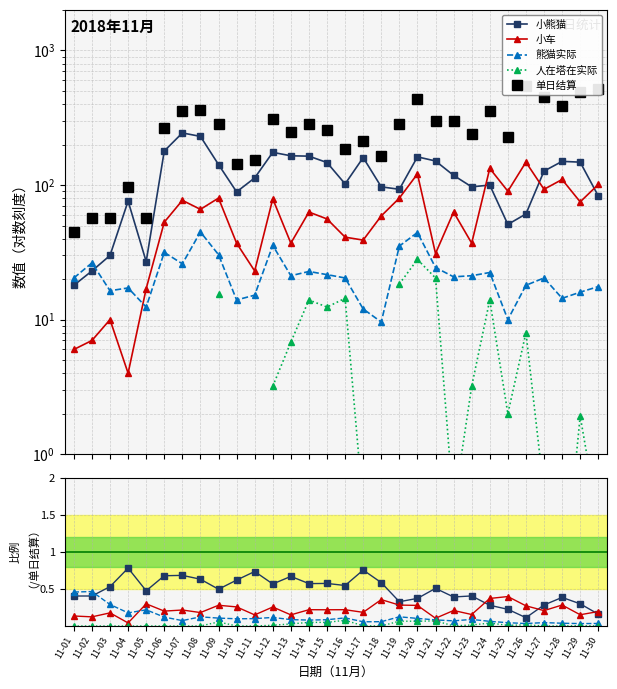

True or false: 单日结算 and 人在塔在实际 intersect in this chart.

False